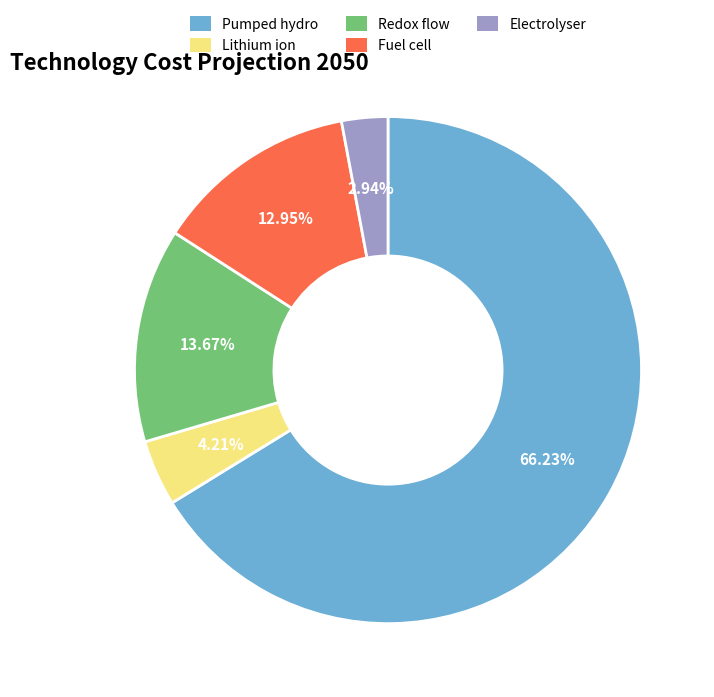

Which category has the smallest portion of the pie?

Electrolyser